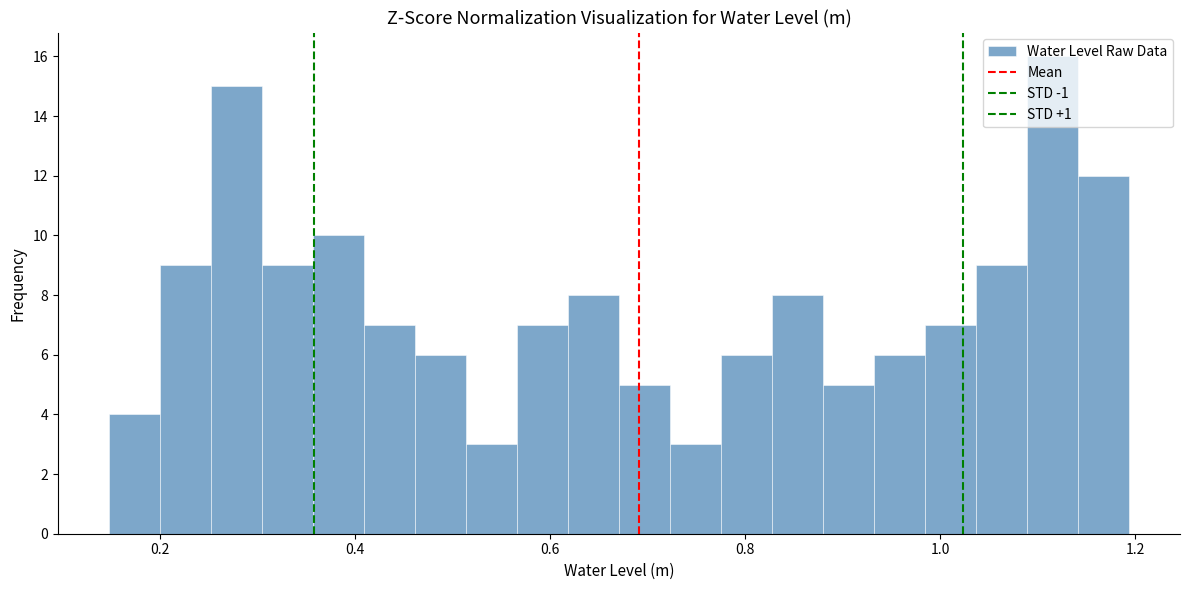

Around what value on the x-axis is the tallest bar? Give the approximate position of its centre, as read against the axis.

1.12